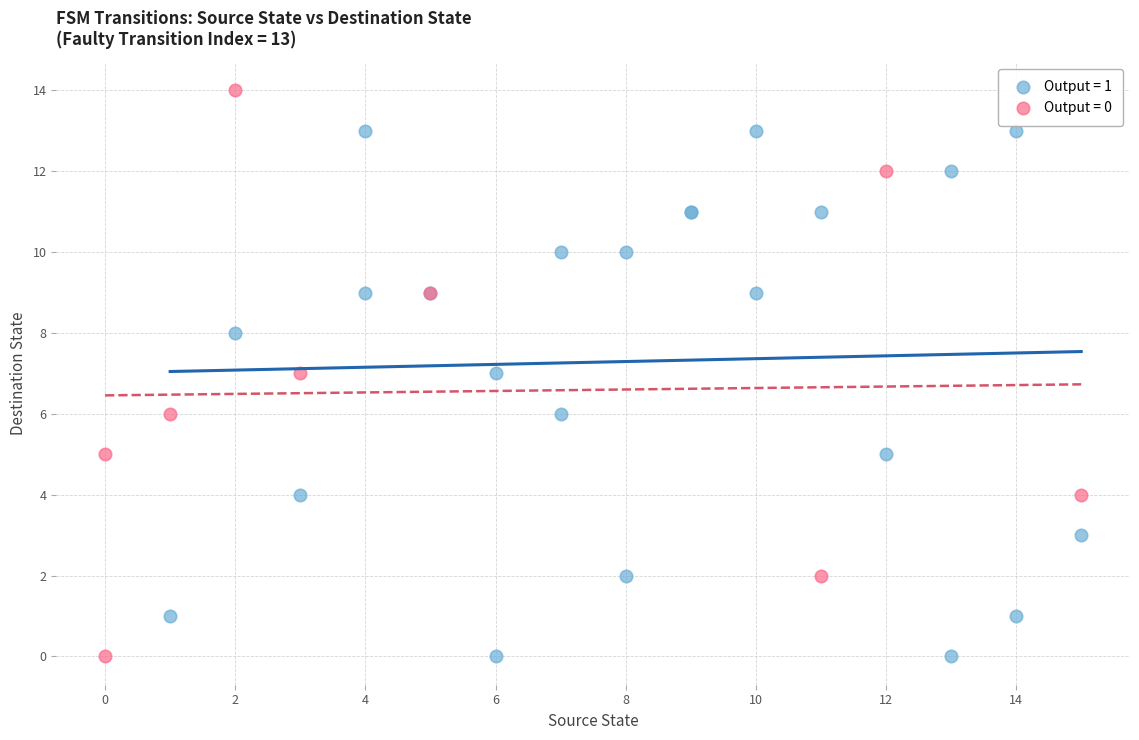

Which series reaches the maximum Y coordinate?

Output = 0